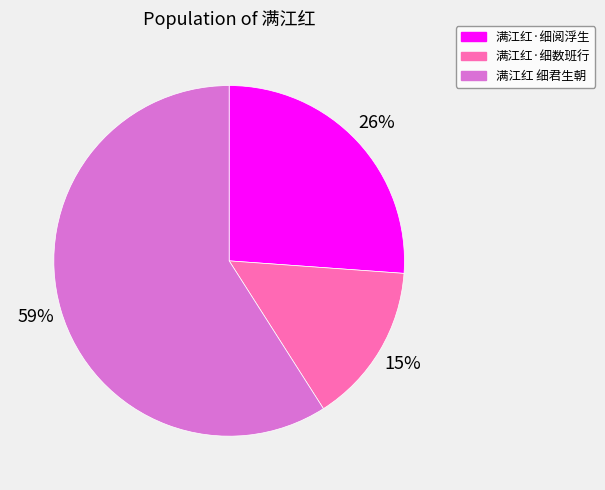

To the nearest percent, what is the combined percentage of 满江红·细阅浮生 and 满江红 细君生朝?

85%